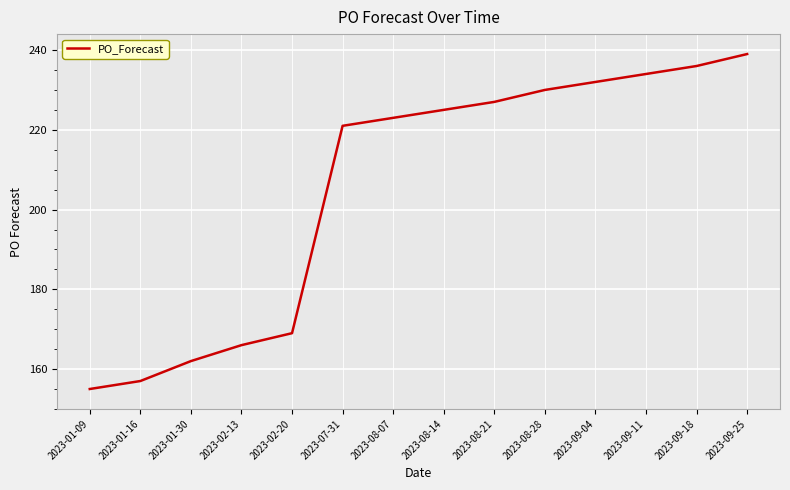

List the labels in order of value, smallest first.

2023-01-09, 2023-01-16, 2023-01-30, 2023-02-13, 2023-02-20, 2023-07-31, 2023-08-07, 2023-08-14, 2023-08-21, 2023-08-28, 2023-09-04, 2023-09-11, 2023-09-18, 2023-09-25